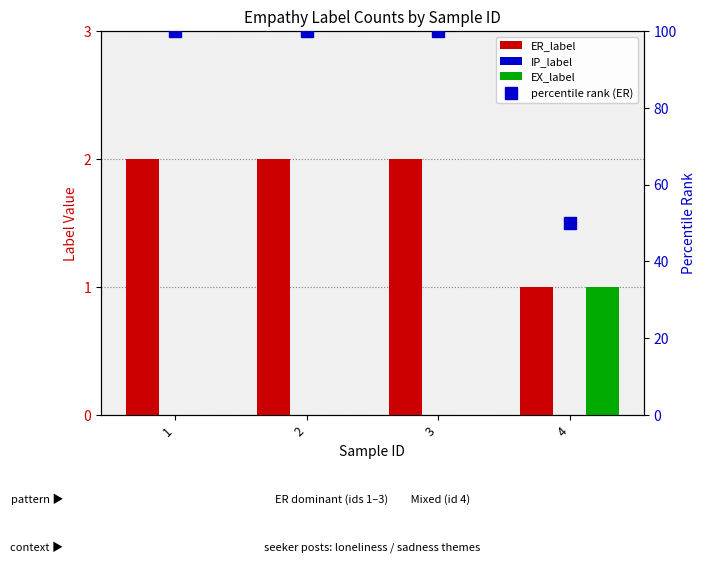

Rank the series at 4 from highest to lowest value.

percentile rank (ER), ER_label, EX_label, IP_label